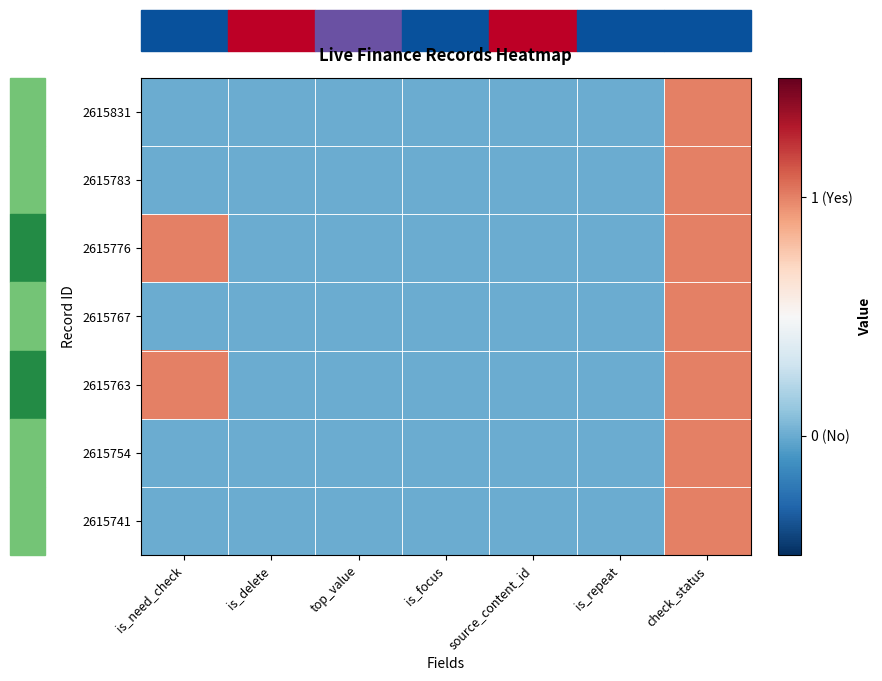

Between is_need_check and top_value, which series saw the biggest shift?

2615776